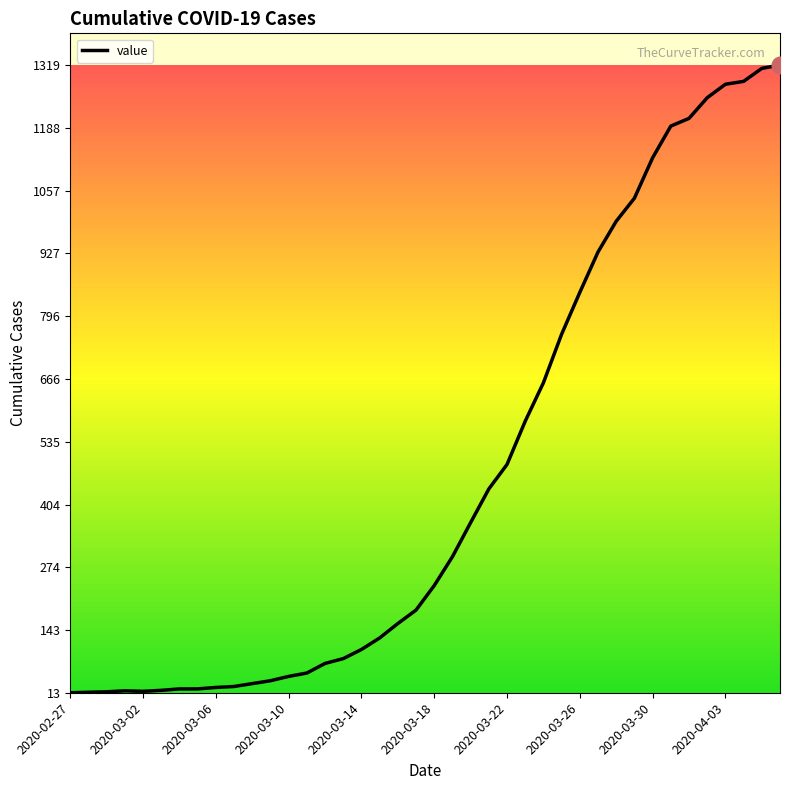

Is it true that the value at 2020-03-22 is 161?

False